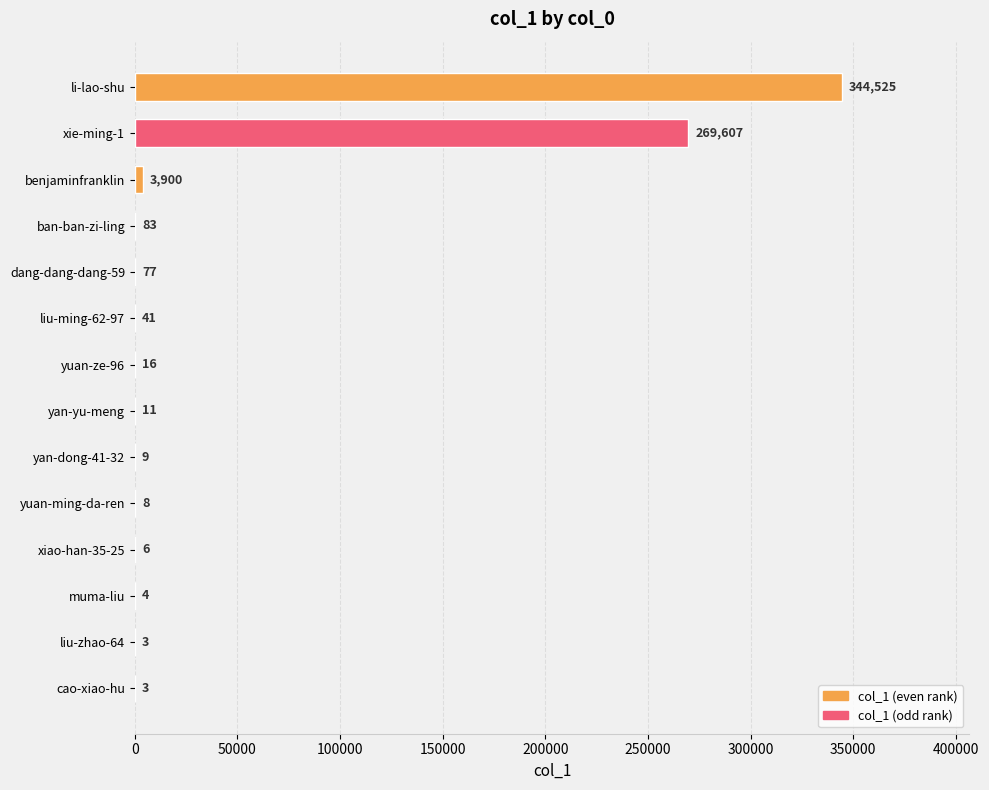

The chart shows a value of 77 at dang-dang-dang-59. True or false?

True